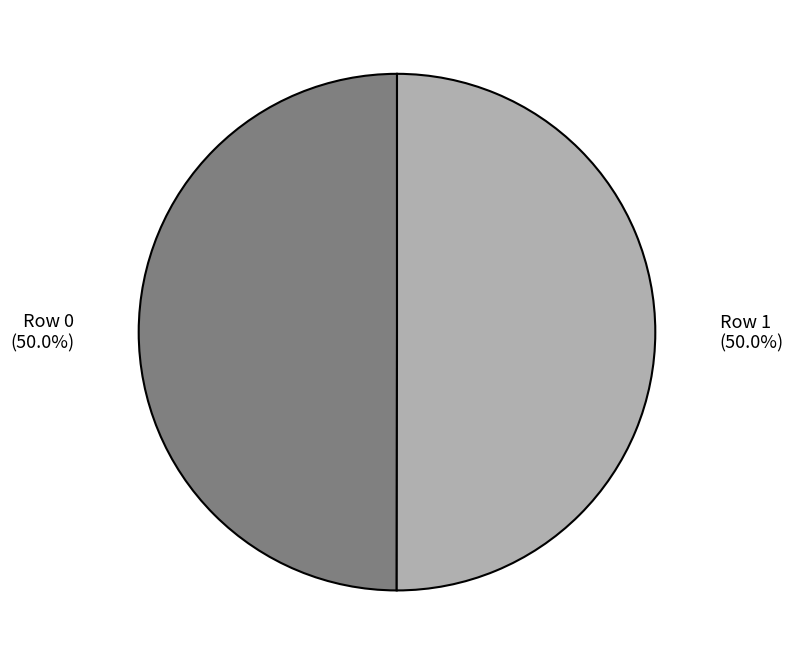

How many segments does this pie chart have?

2